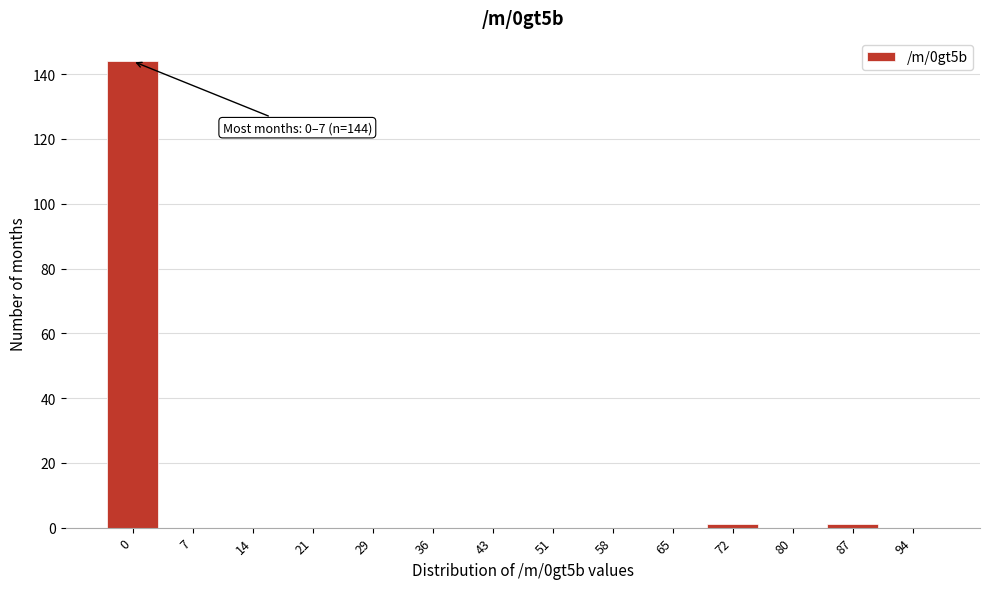

Reading left to right, extract all data points from this chart.

0=144	7=0	14=0	21=0	29=0	36=0	43=0	51=0	58=0	65=0	72=1	80=0	87=1	94=0